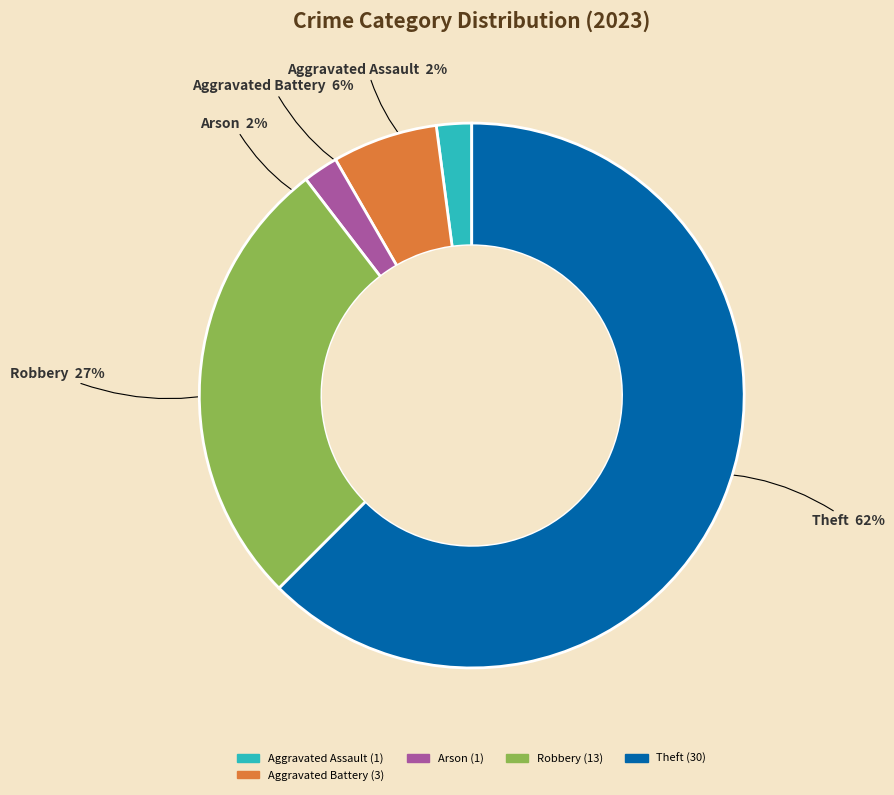

To the nearest percent, what is the average slice percentage?

20%